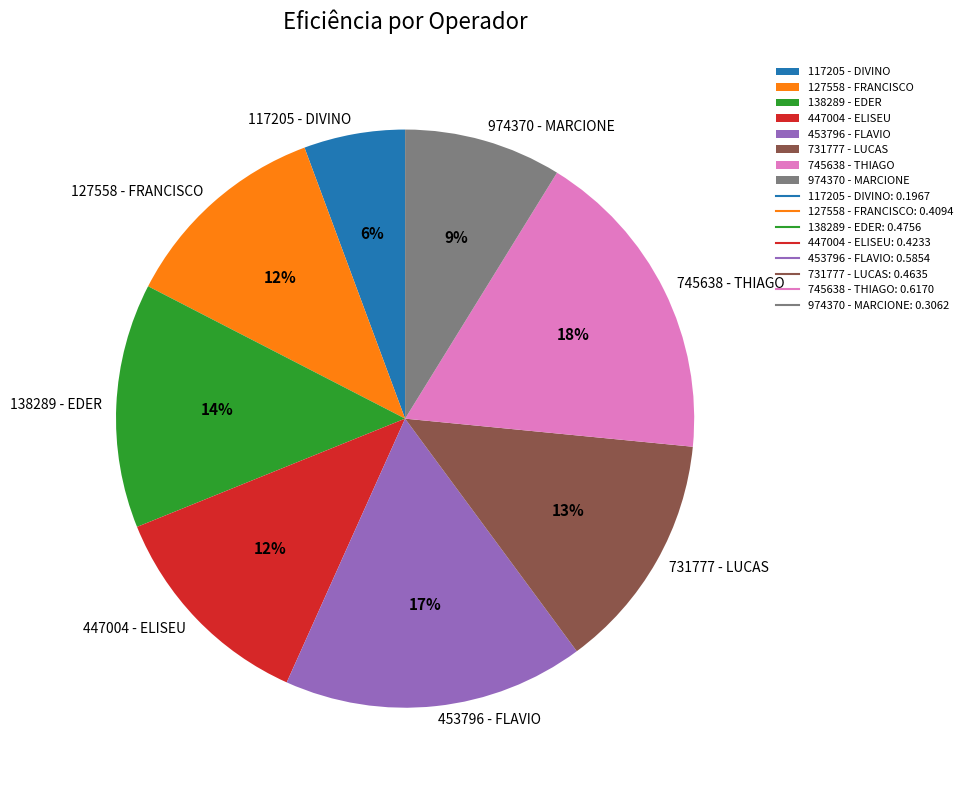

To the nearest percent, what is the difference between the largest and smallest slice percentages?

12%